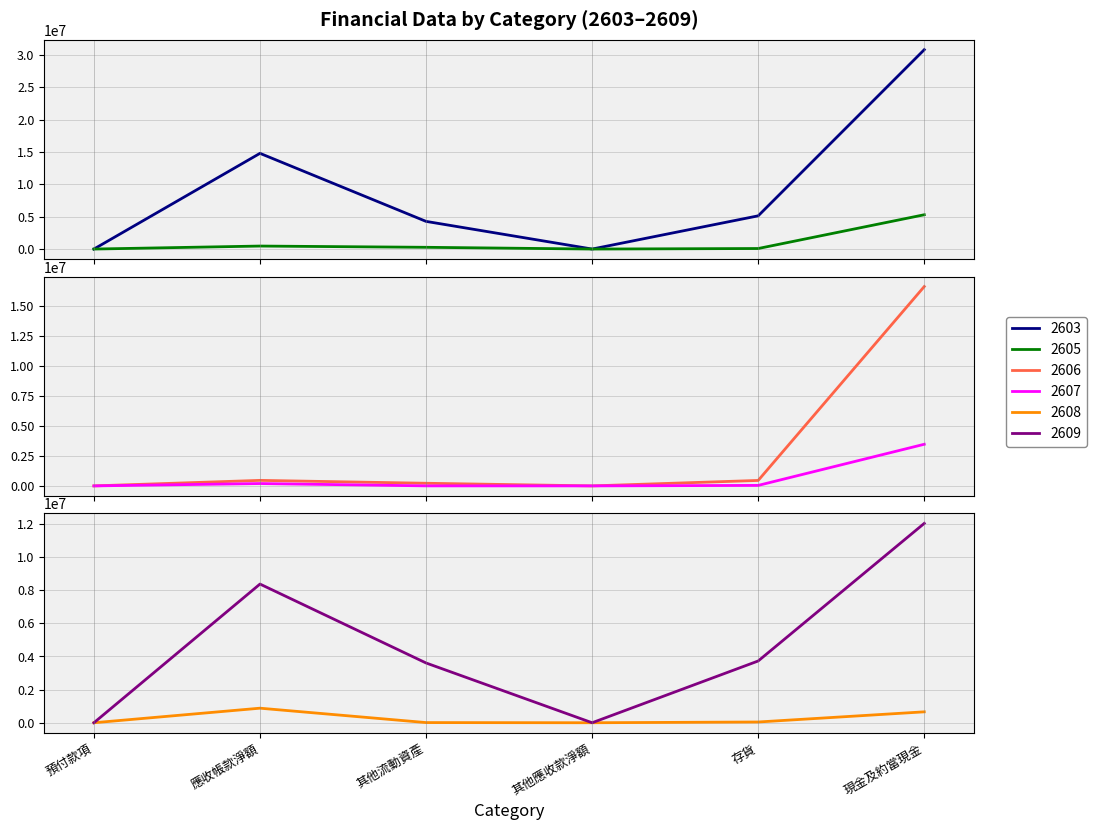

Which category has the lowest value in the 2609 series?

預付款項